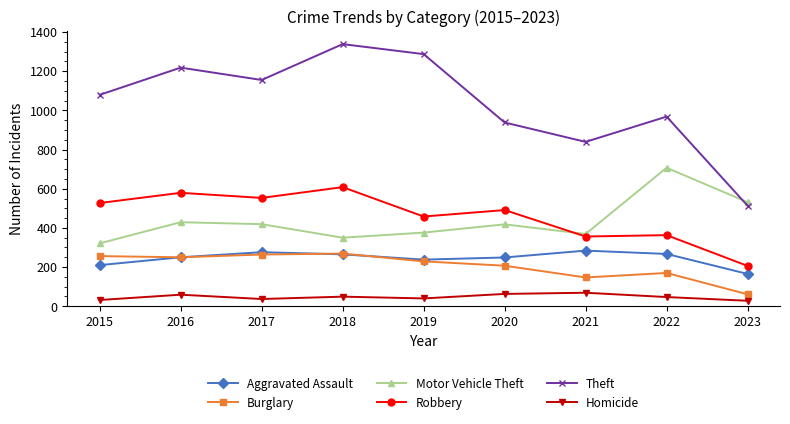

What is the difference between the highest and lowest values at 2016?

1159